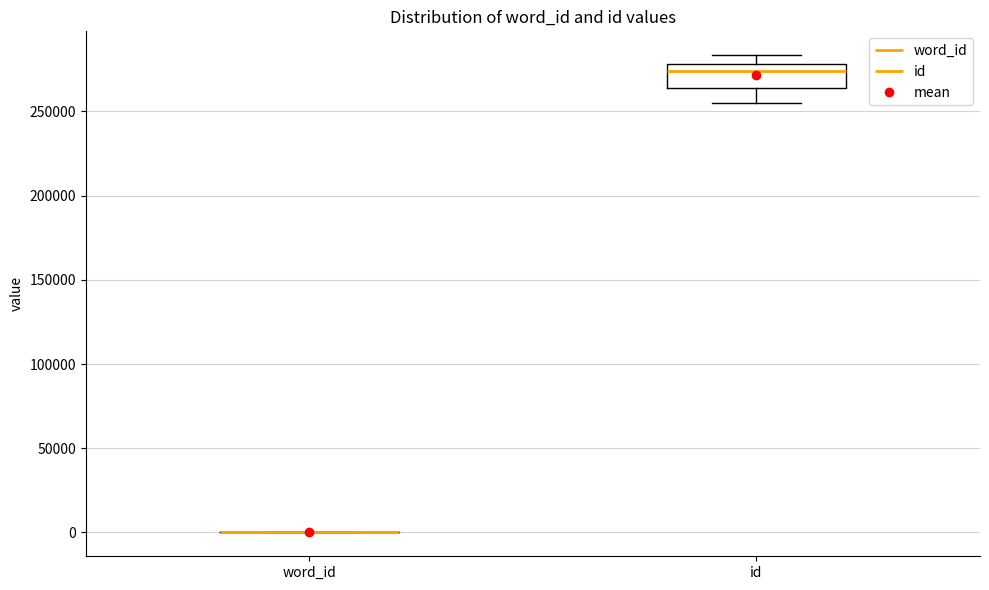

Reading left to right, transcribe this box plot: for each box, give where its median line is, the range the box spans, and where its two whiskers end, as read against the y-axis. The values are not printed on the chart, so give them approximately, as read against the axis.

word_id: box collapsed to a line at 0, whiskers 0 to 0
id: median 275000, box 265000 to 280000, whiskers 255000 to 285000